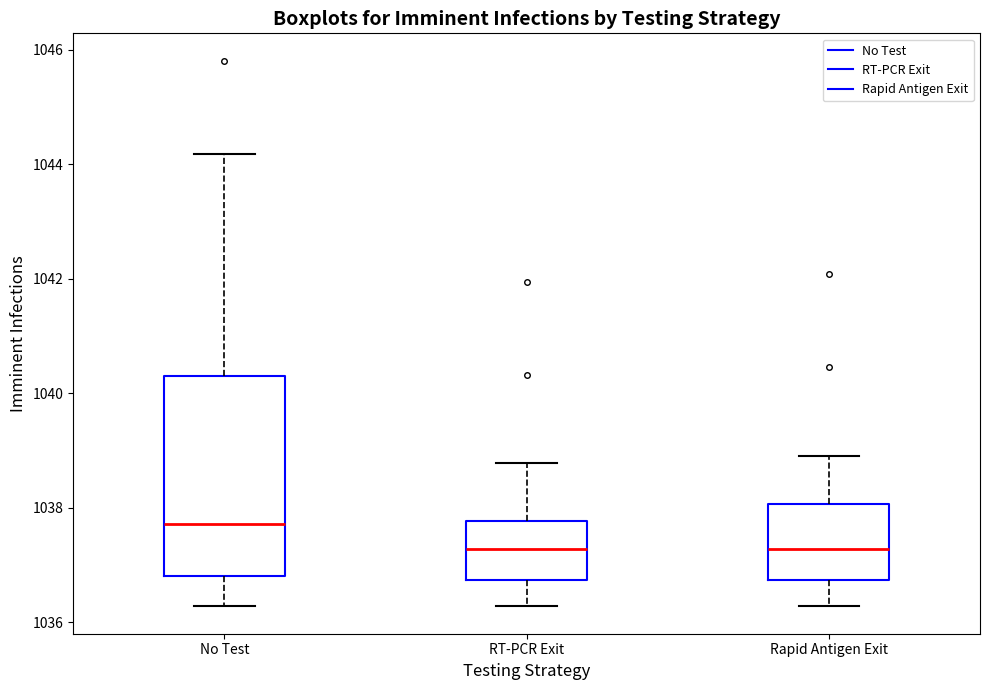

Reading left to right, transcribe this box plot: for each box, give where its median line is, the range the box spans, and where its two whiskers end, as read against the y-axis. The values are not printed on the chart, so give them approximately, as read against the axis.

No Test: median 1037.8, box 1036.8 to 1040.2, whiskers 1036.2 to 1044.2
RT-PCR Exit: median 1037.2, box 1036.8 to 1037.8, whiskers 1036.2 to 1038.8
Rapid Antigen Exit: median 1037.2, box 1036.8 to 1038.0, whiskers 1036.2 to 1039.0